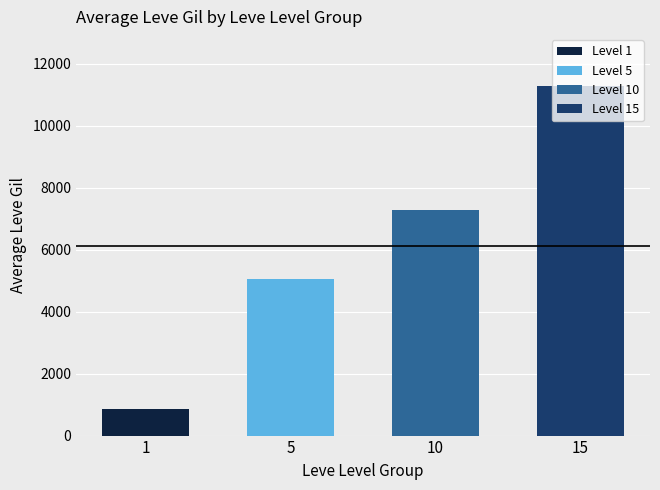

What is the smallest value displayed?

845.0